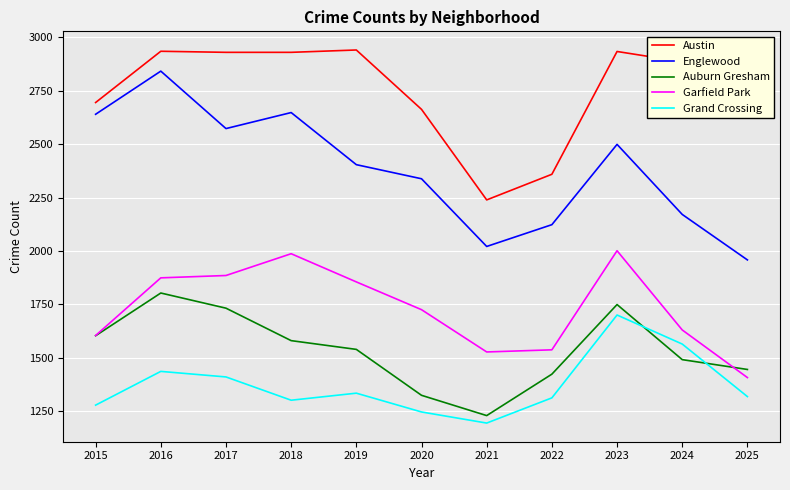

Which series has the largest total across all categories?

Austin